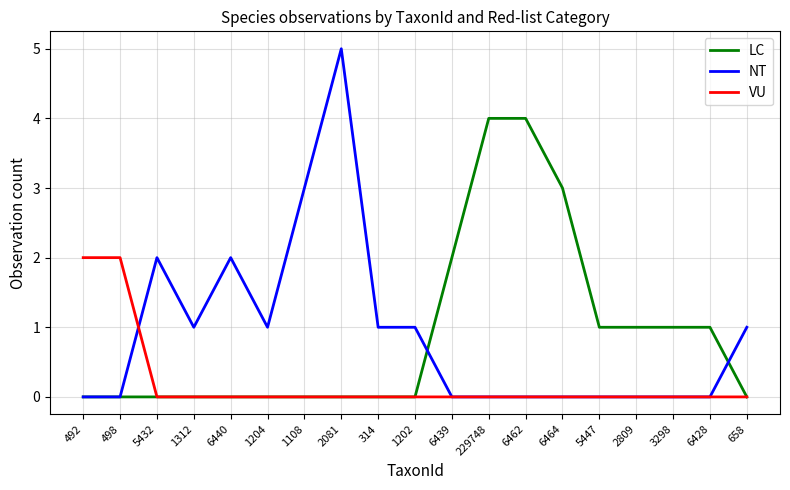

What position from the right is 314?

11